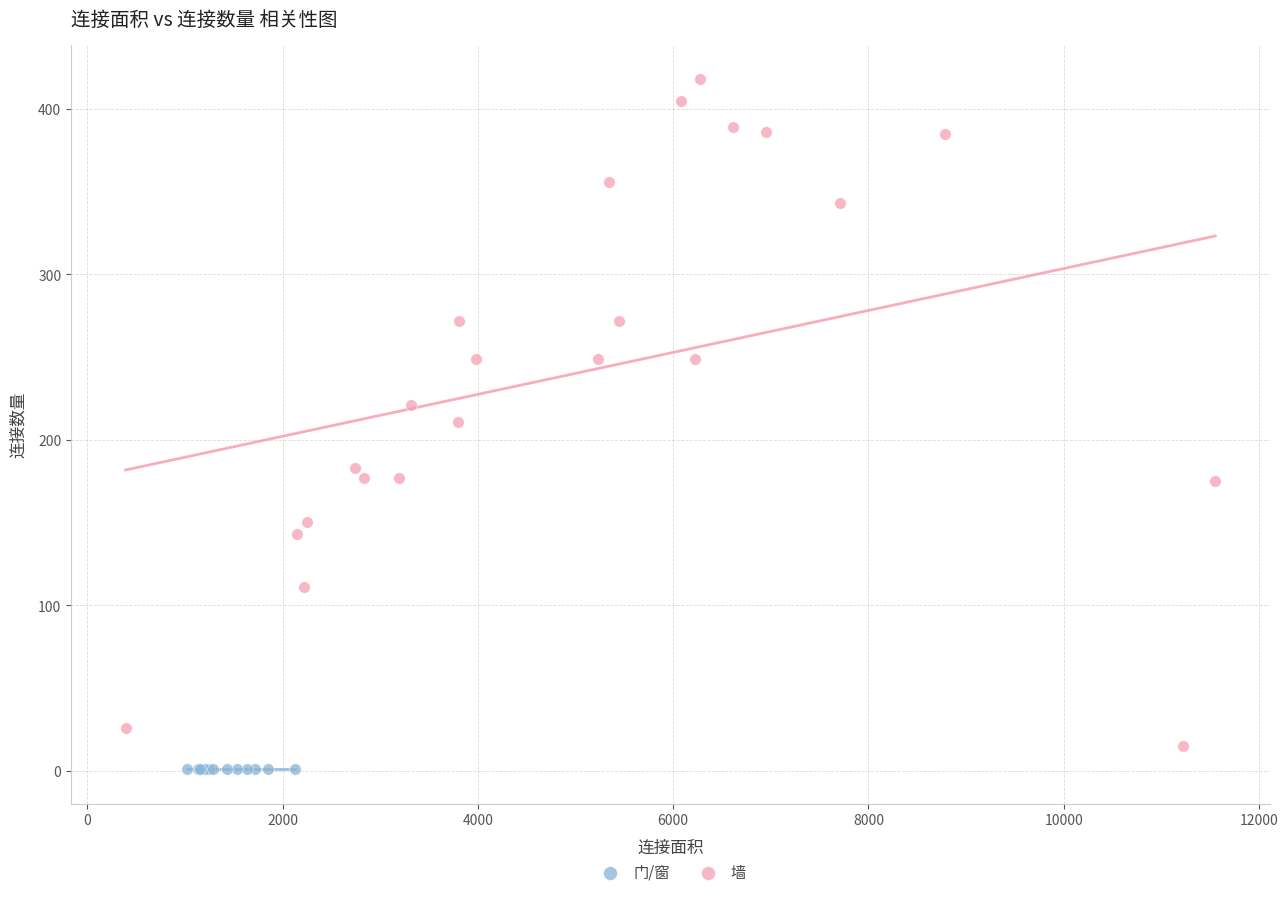

Which series contains the highest Y value?

墙